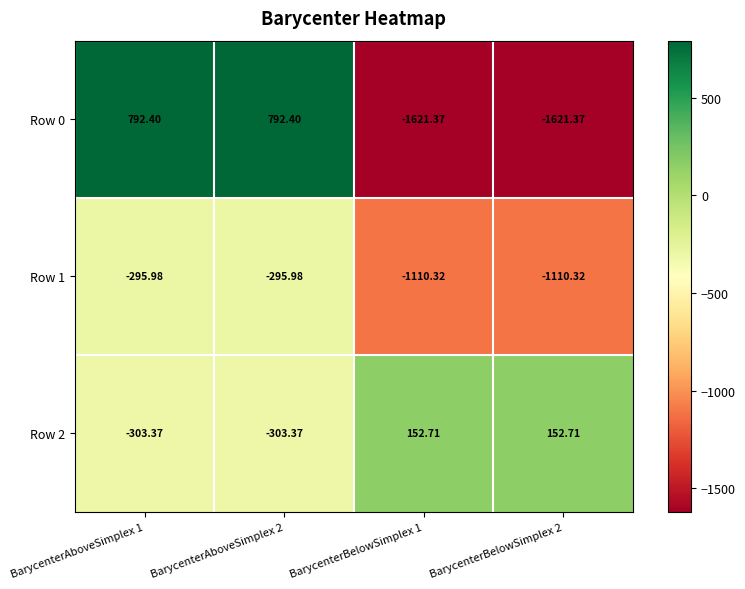

Is the value of Row 2 at BarycenterBelowSimplex 2 greater than the value of Row 1 at BarycenterAboveSimplex 1?

Yes